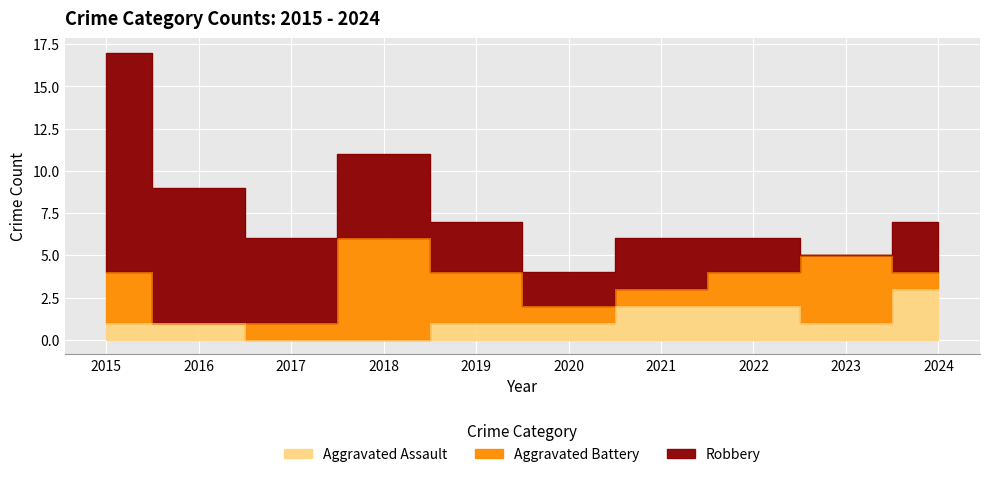

What is the difference between the highest and lowest values at 2021?

2